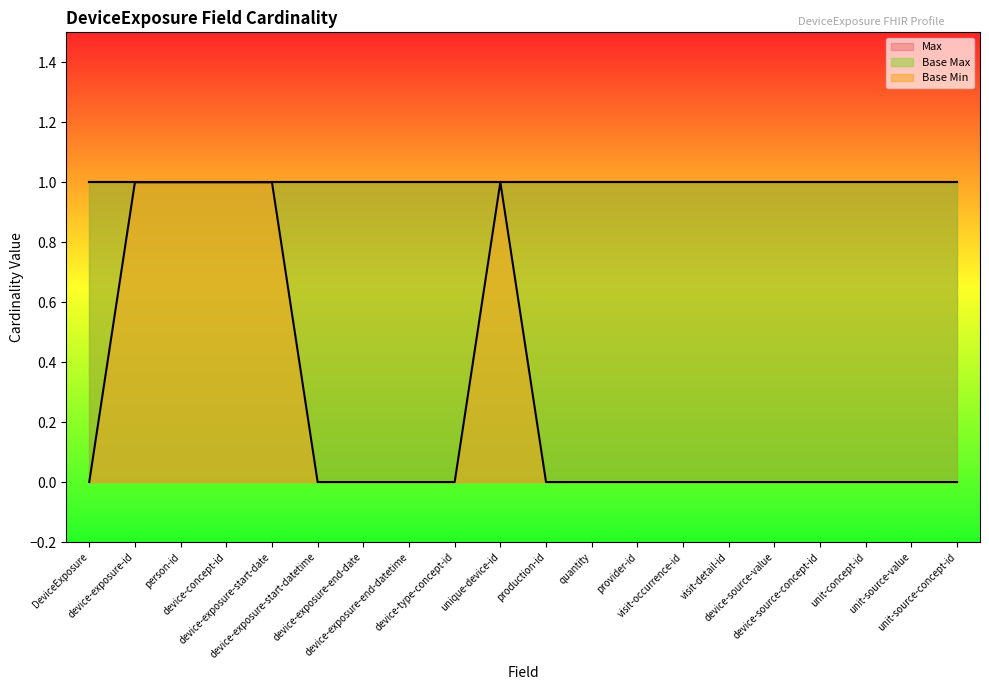

What is the label of the 19th point from the right?

device-exposure-id